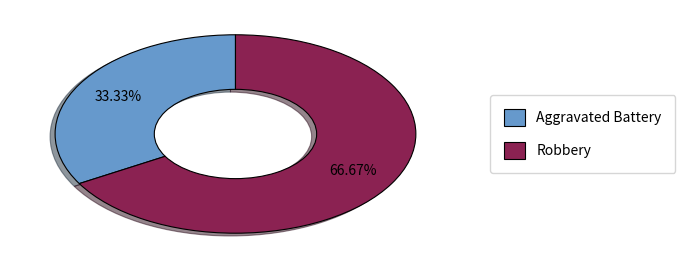

How many slices are in this pie chart?

2